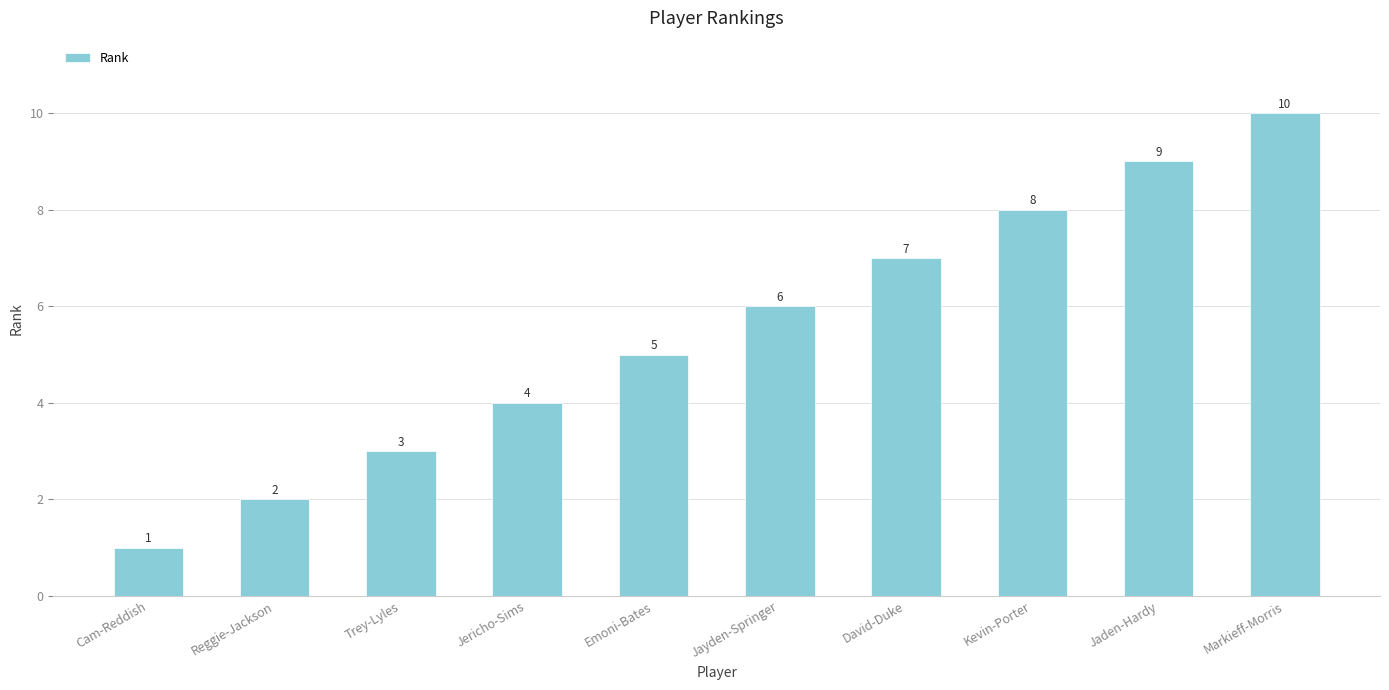

Rank the categories by value from highest to lowest.

Markieff-Morris, Jaden-Hardy, Kevin-Porter, David-Duke, Jayden-Springer, Emoni-Bates, Jericho-Sims, Trey-Lyles, Reggie-Jackson, Cam-Reddish